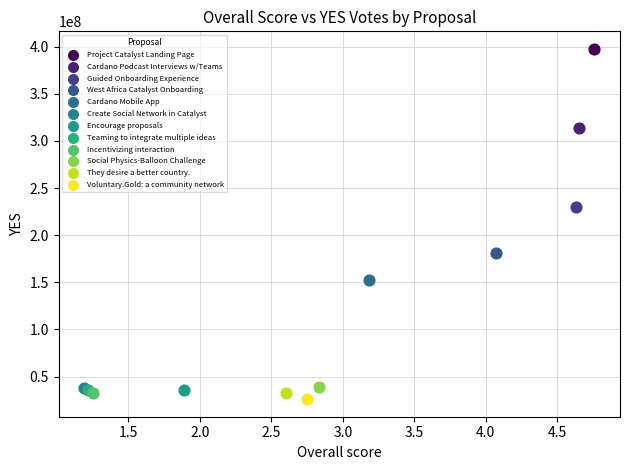

What are all the series names shown in the legend?

Project Catalyst Landing Page, Cardano Podcast Interviews w/Teams, Guided Onboarding Experience, West Africa Catalyst Onboarding, Cardano Mobile App, Create Social Network in Catalyst, Encourage proposals, Teaming to integrate multiple ideas, Incentivizing interaction, Social Physics-Balloon Challenge, They desire a better country., Voluntary.Gold: a community network